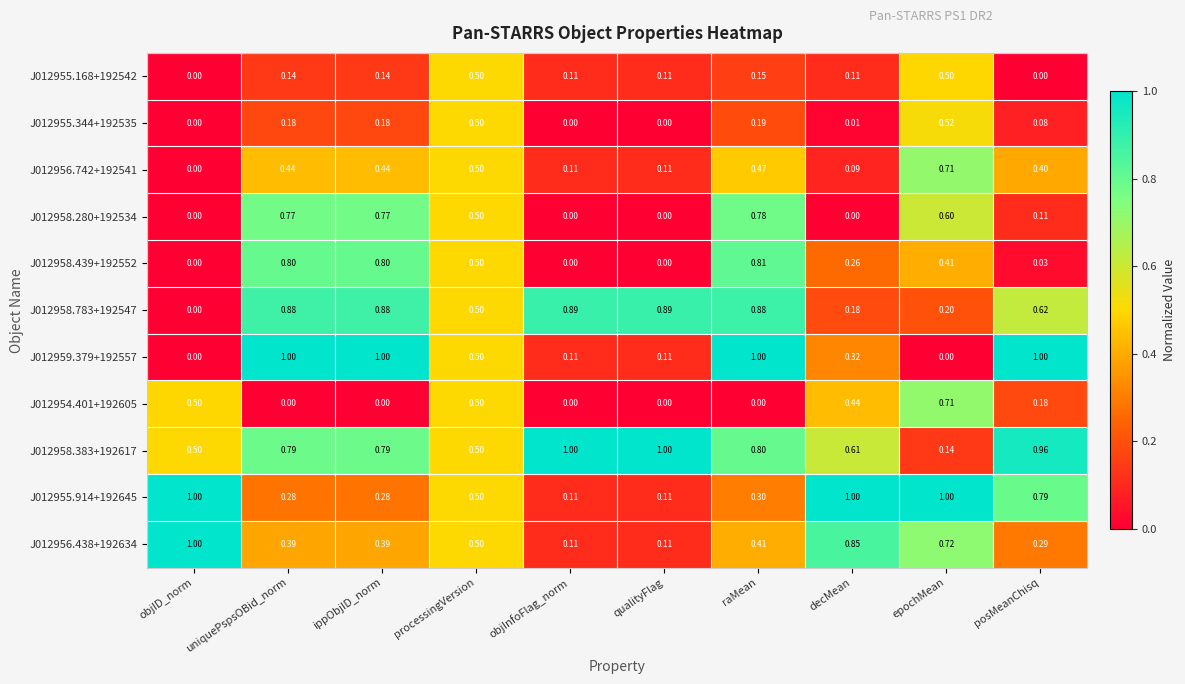

At which category is the sum across all series the highest?

raMean